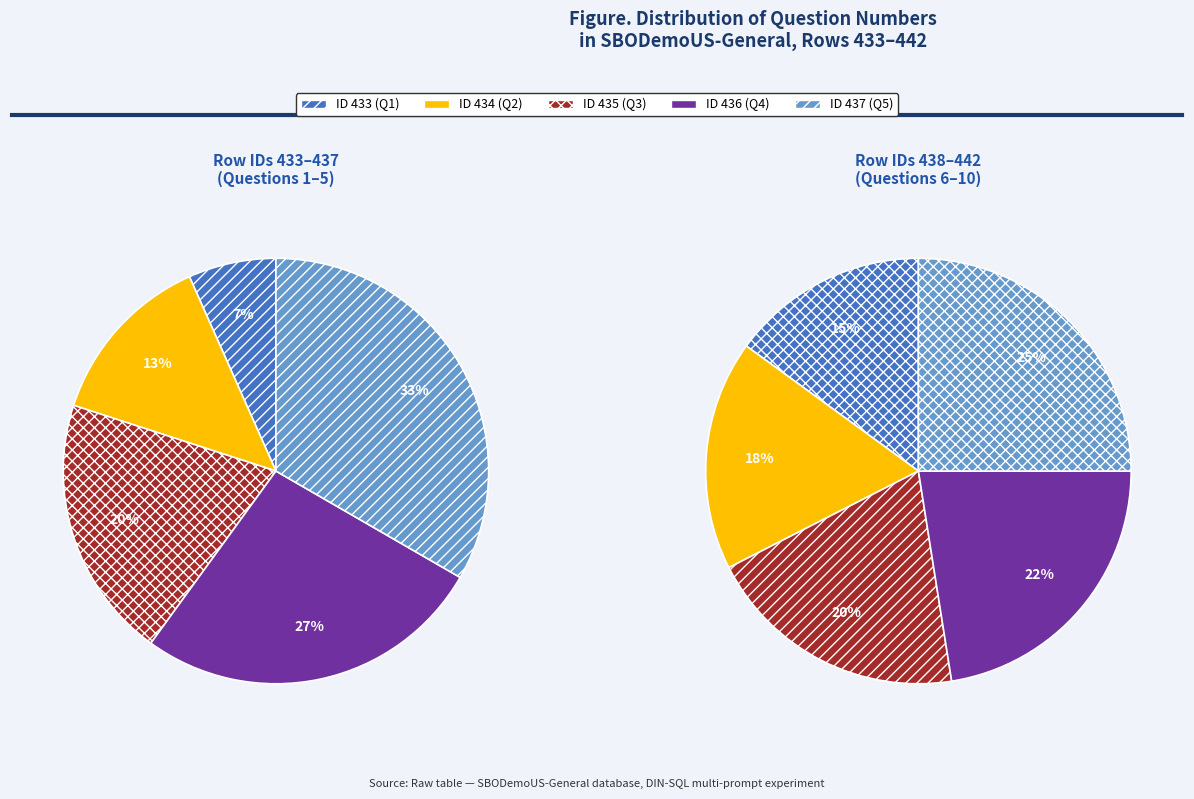

How many segments does this pie chart have?

10